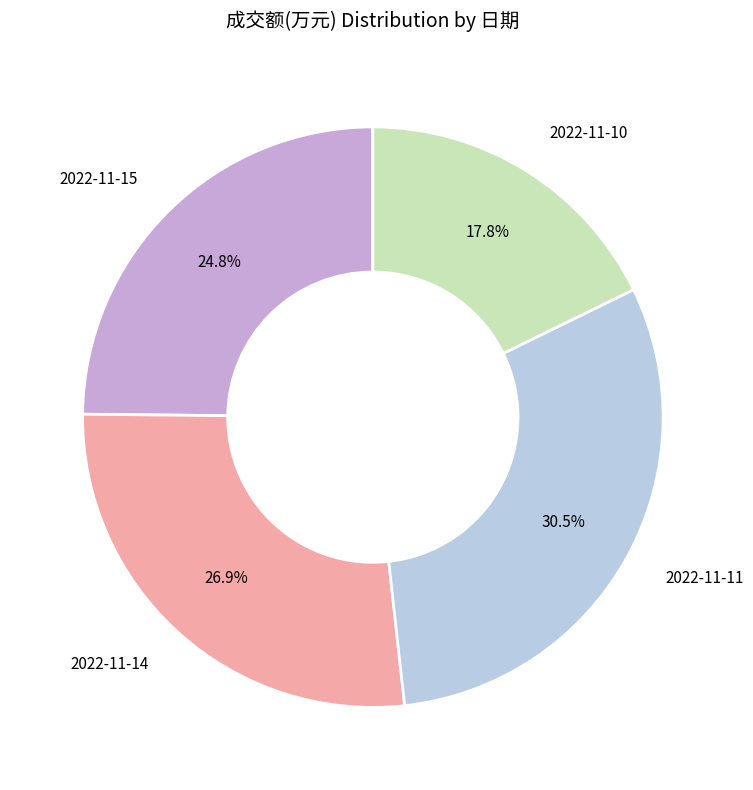

Is there any slice that represents more than half of the pie?

No